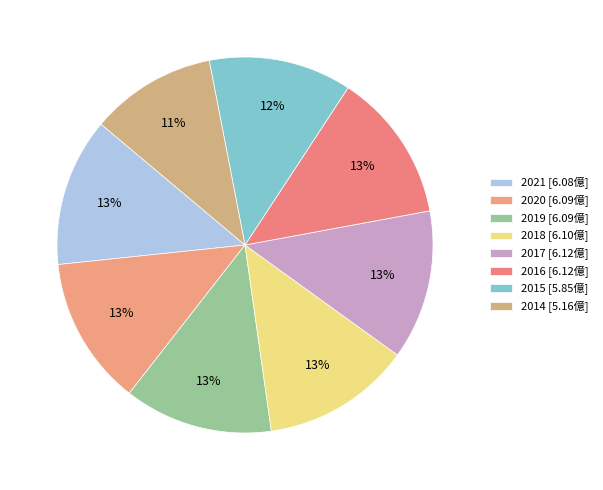

The 2014 slice represents 11% of the pie. True or false?

True